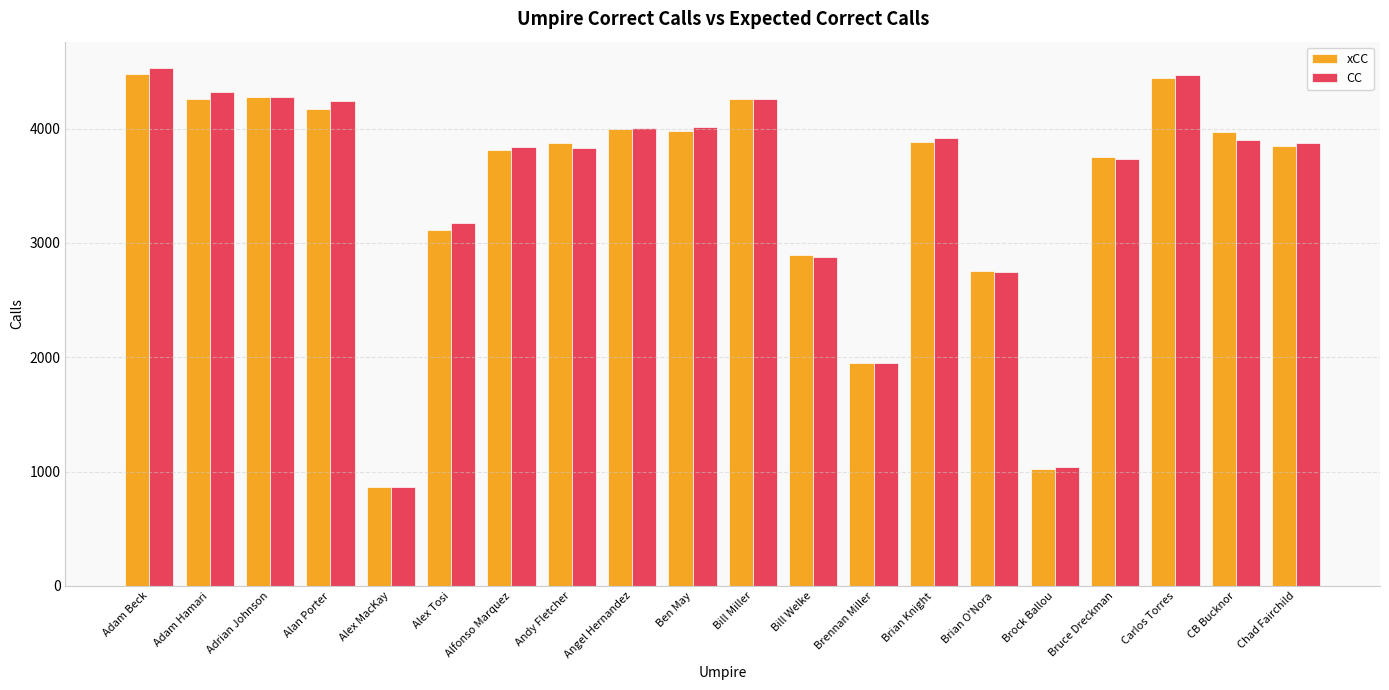

How many data points in xCC are less than 3885?

10